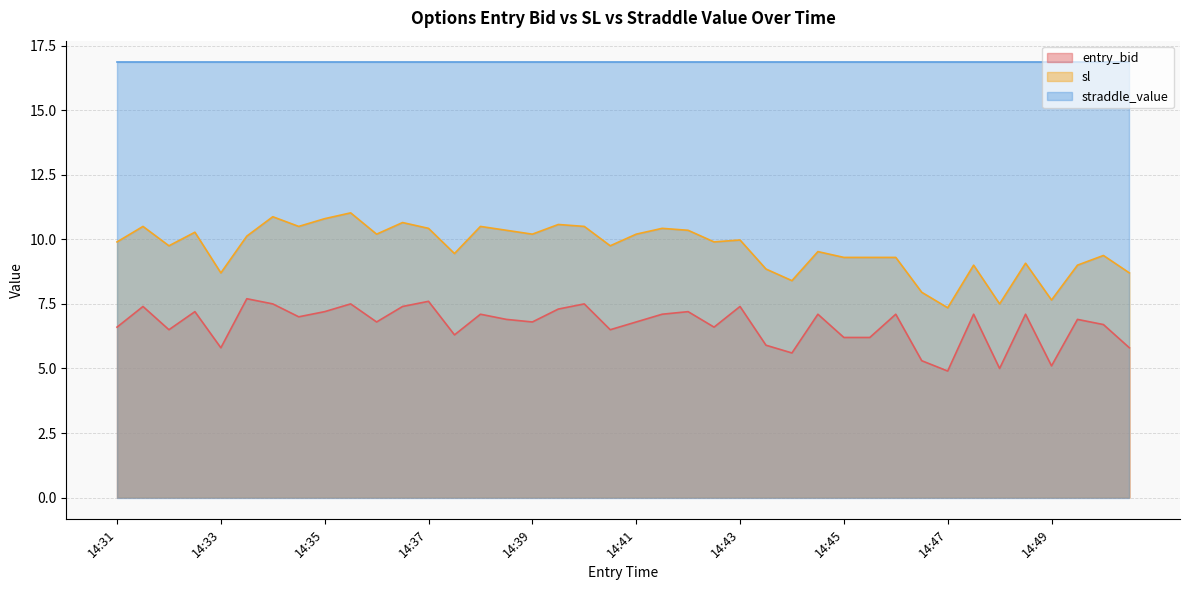

At how many categories does at least one series exceed 7?

40